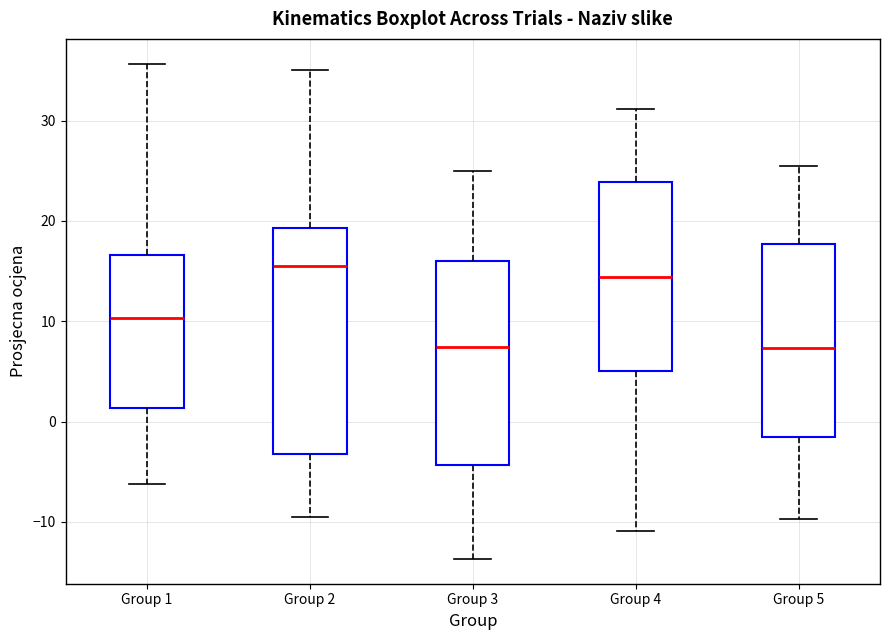

Which box has the highest median line?

Group 2